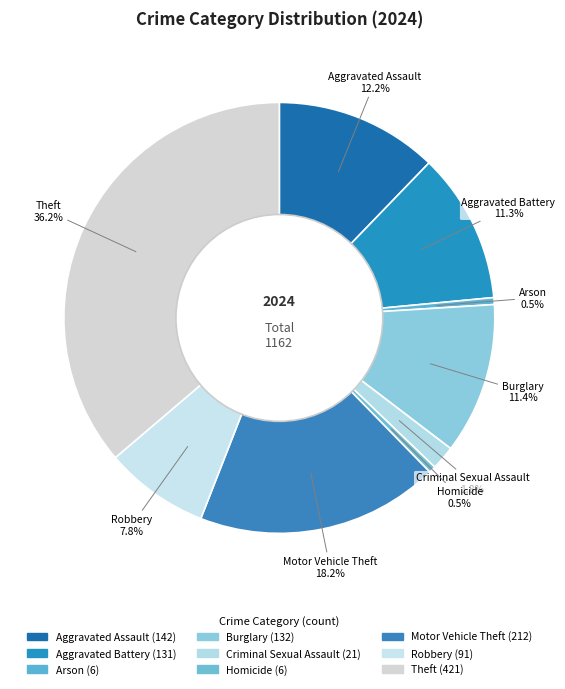

Approximately how many times larger is the value at Theft compared to Aggravated Assault?

3.0